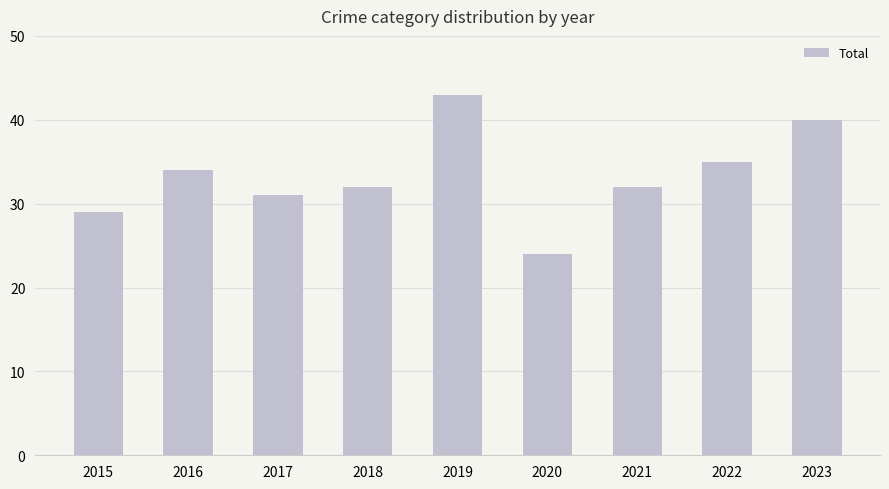

What is the minimum value shown in the chart?

24